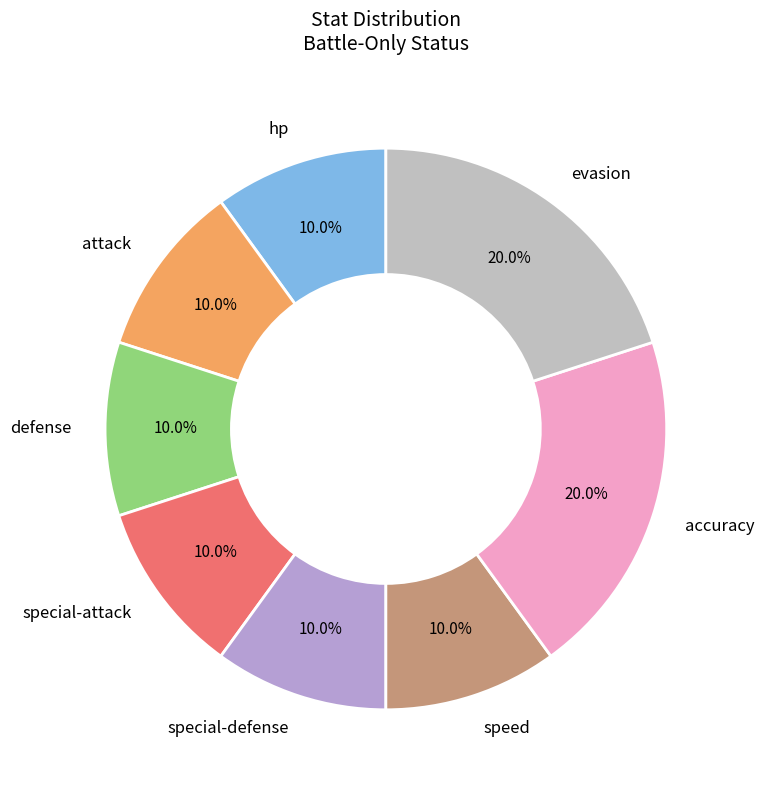

Approximately how many times larger is the value at special-attack compared to defense?

1.0